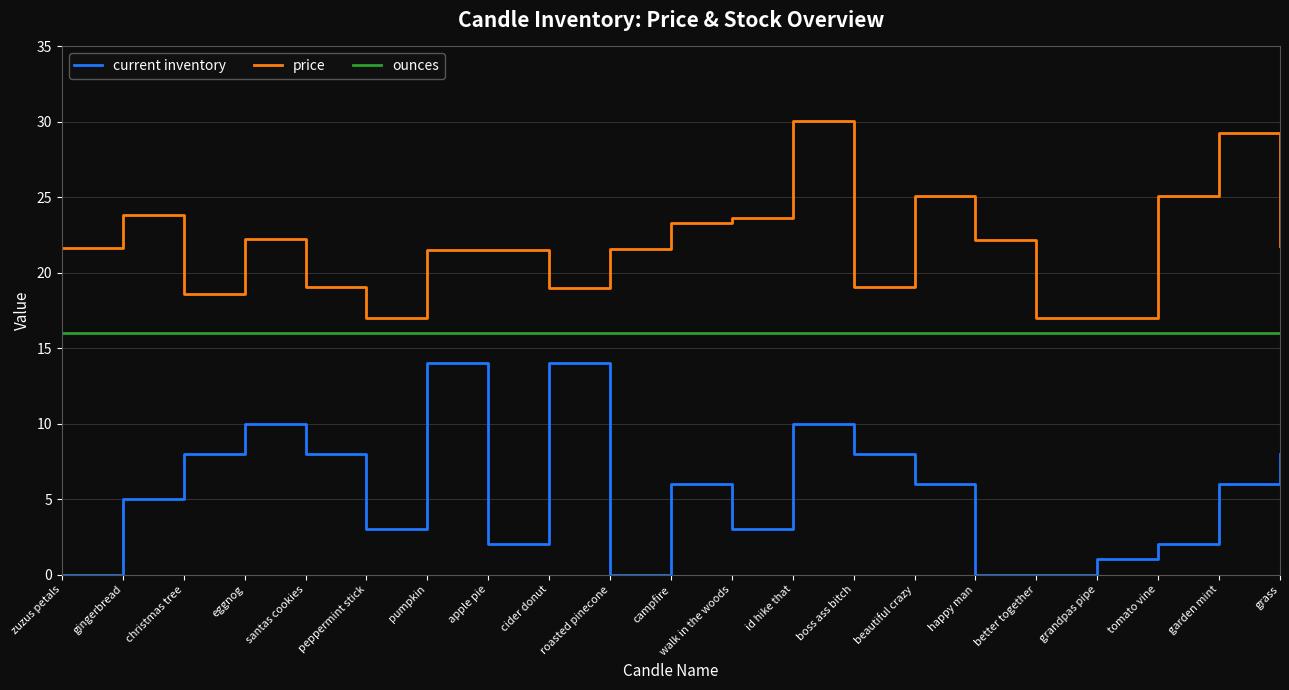

Which series changed the most between boss ass bitch and happy man?

current inventory